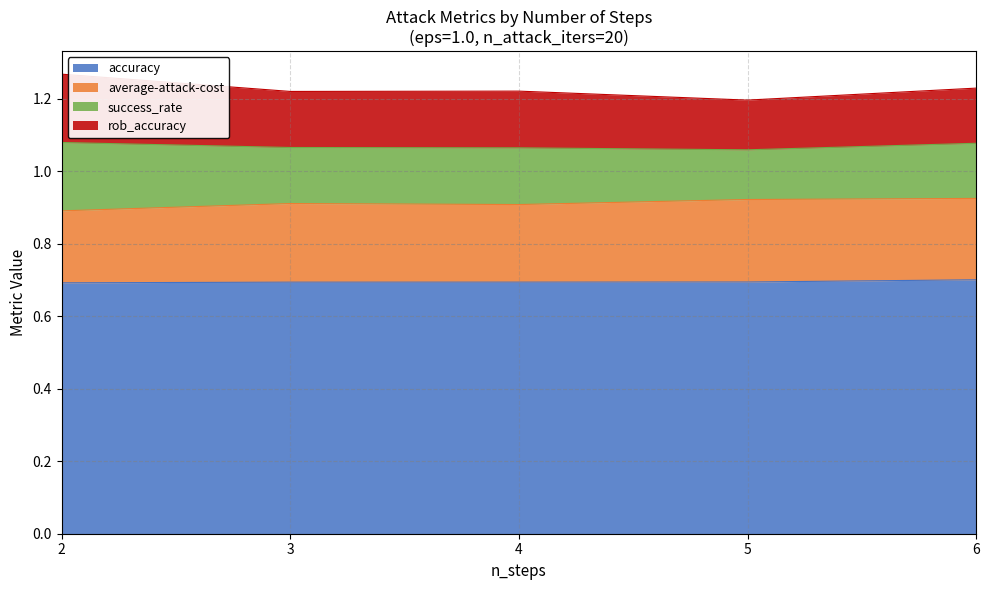

Rank the series at 4 from lowest to highest value.

success_rate, rob_accuracy, average-attack-cost, accuracy